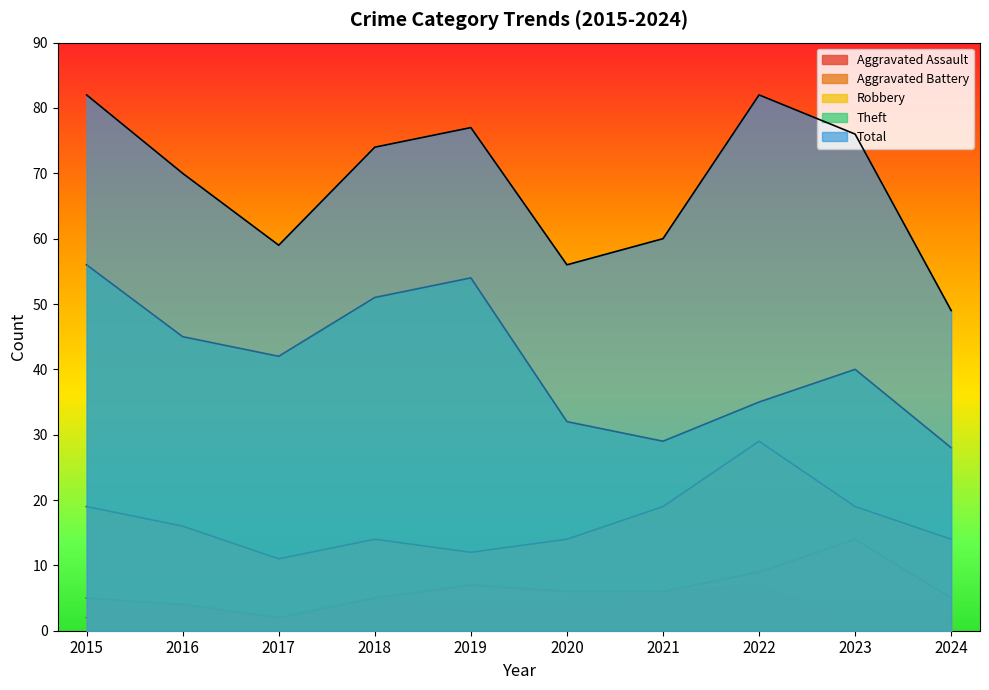

What is the value of the Robbery point at the 7th from the left?

19